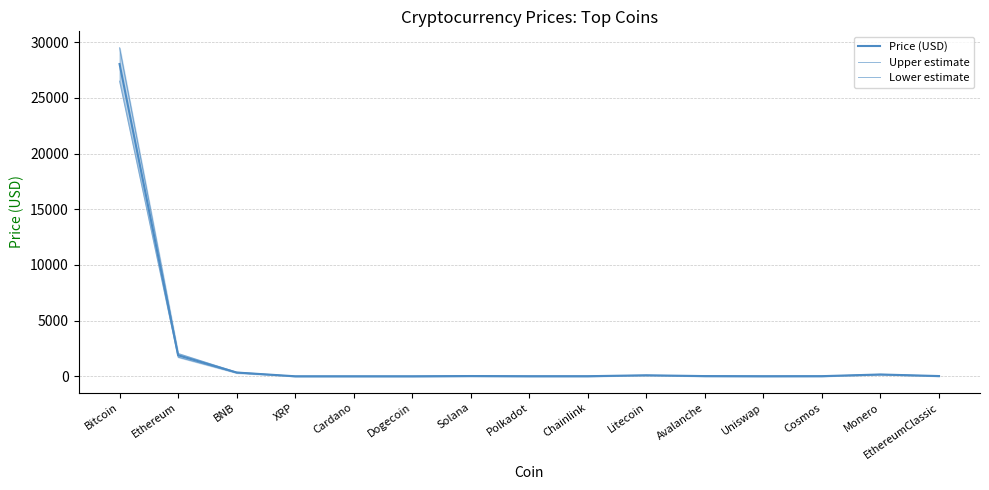

What is the difference between the highest and lowest values at Chainlink?

2.6